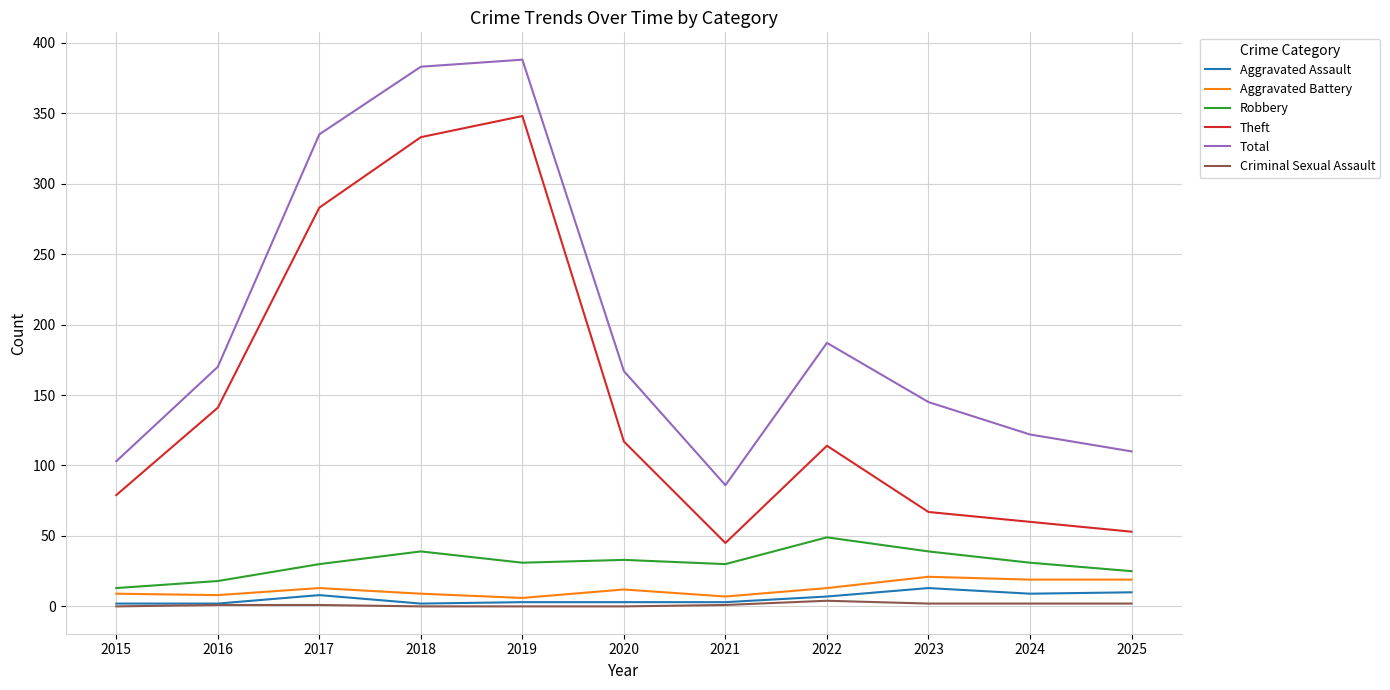

Rank the series at 2025 from highest to lowest value.

Total, Theft, Robbery, Aggravated Battery, Aggravated Assault, Criminal Sexual Assault